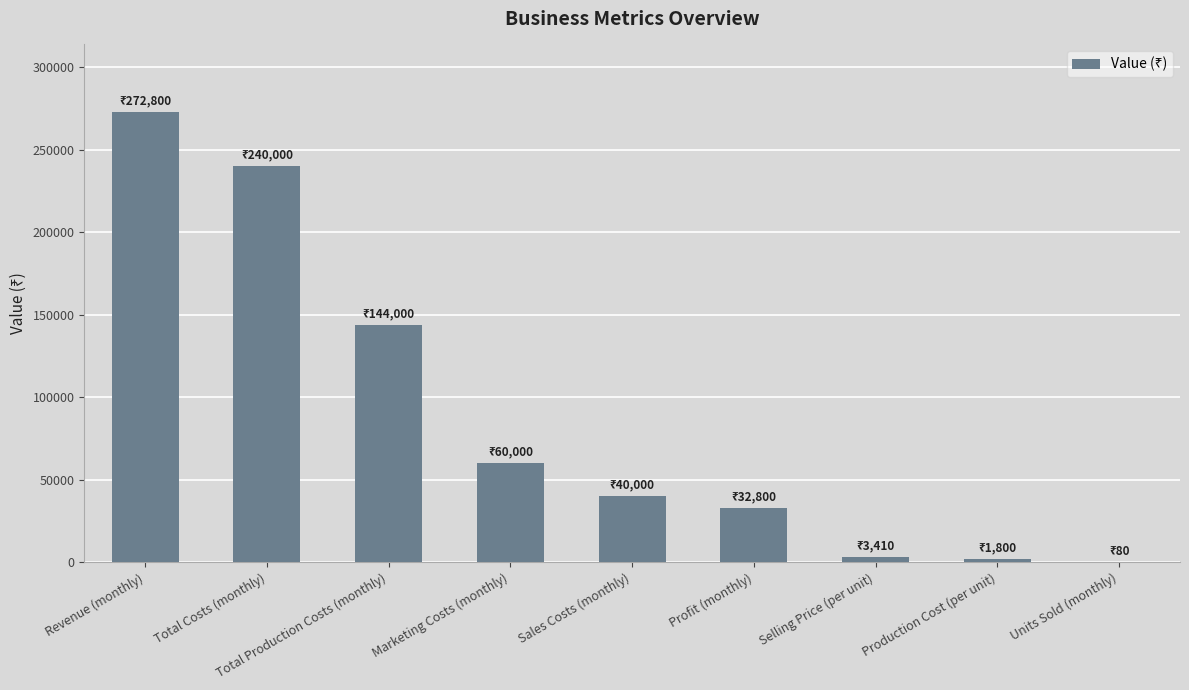

Which has a higher value, Marketing Costs (monthly) or Revenue (monthly)?

Revenue (monthly)